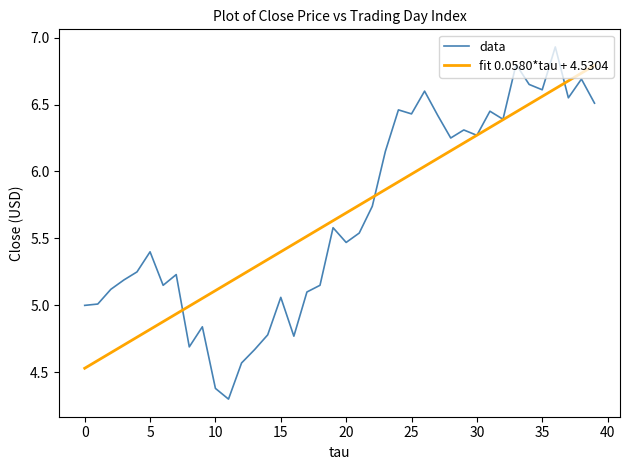

Rank the series by their maximum value, from lowest to highest.

fit 0.0580*tau + 4.5304, data